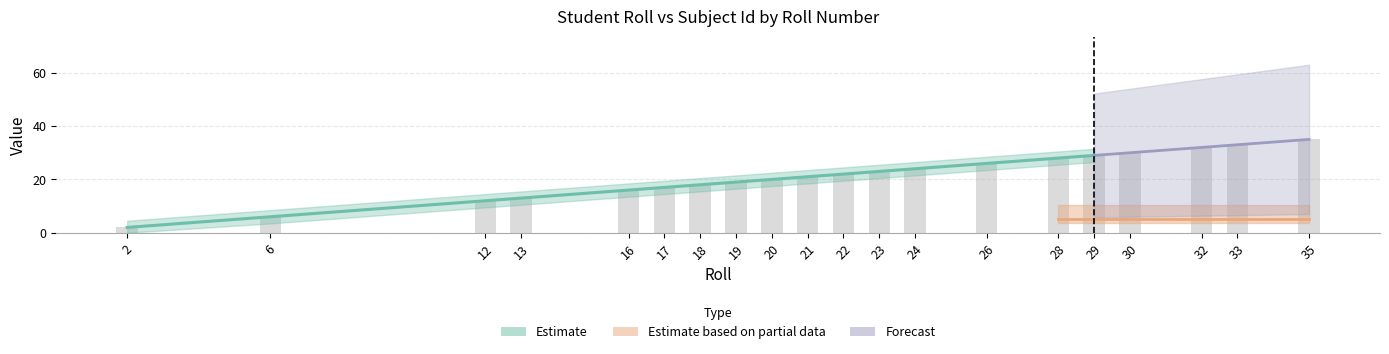

Is it true that the value at 32 is 32?

True